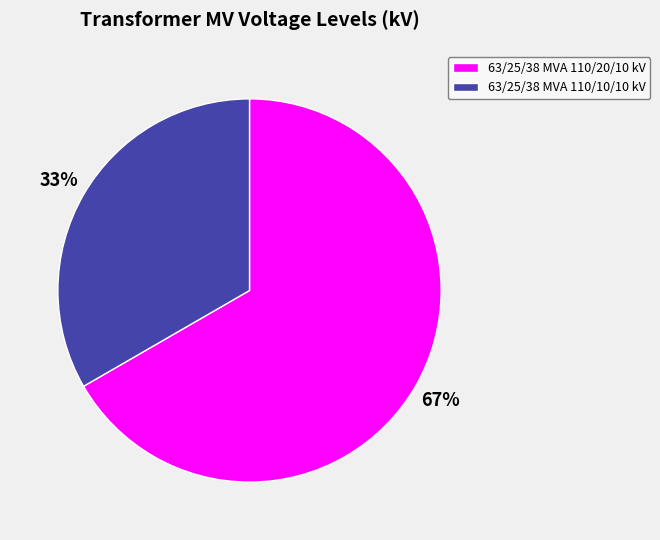

To the nearest percent, what is the average slice percentage?

50%